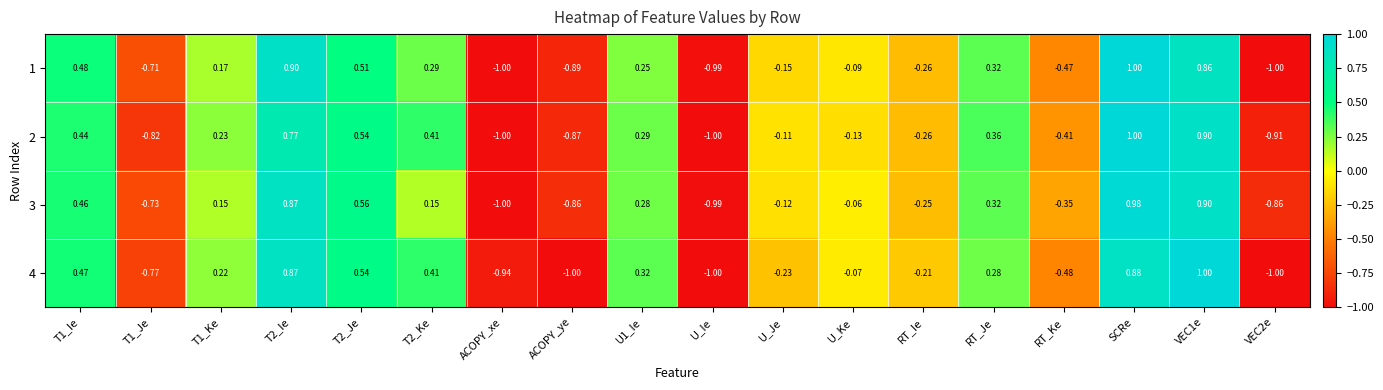

Count the number of categories in the chart.

18